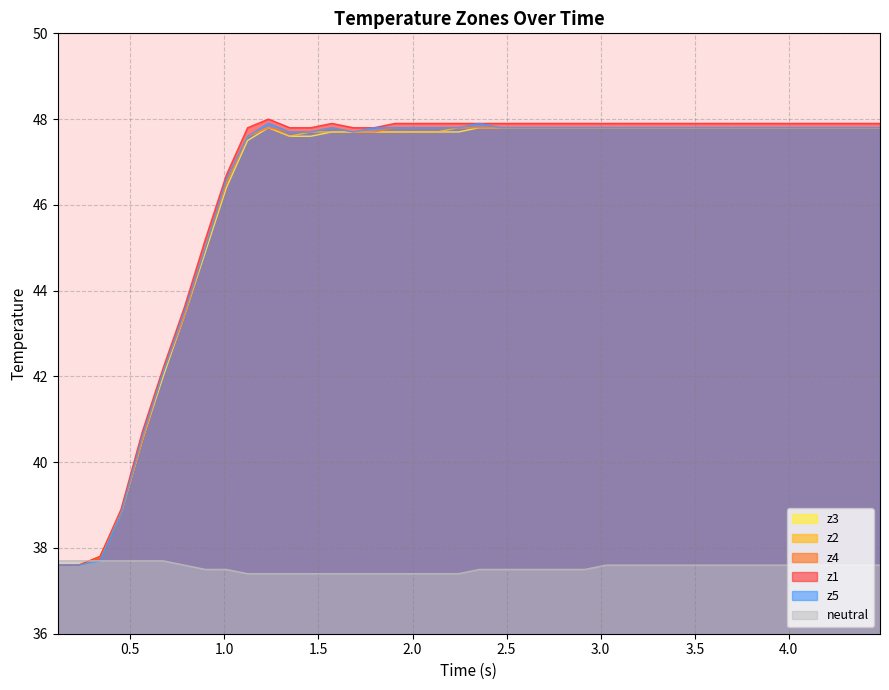

What is the lowest value of the z5 series?

37.6